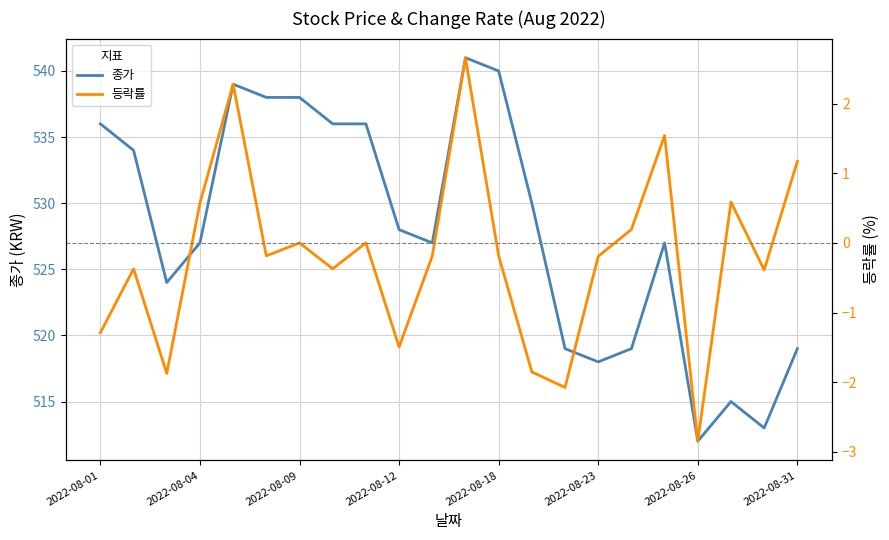

At which category is the sum across all series the highest?

11